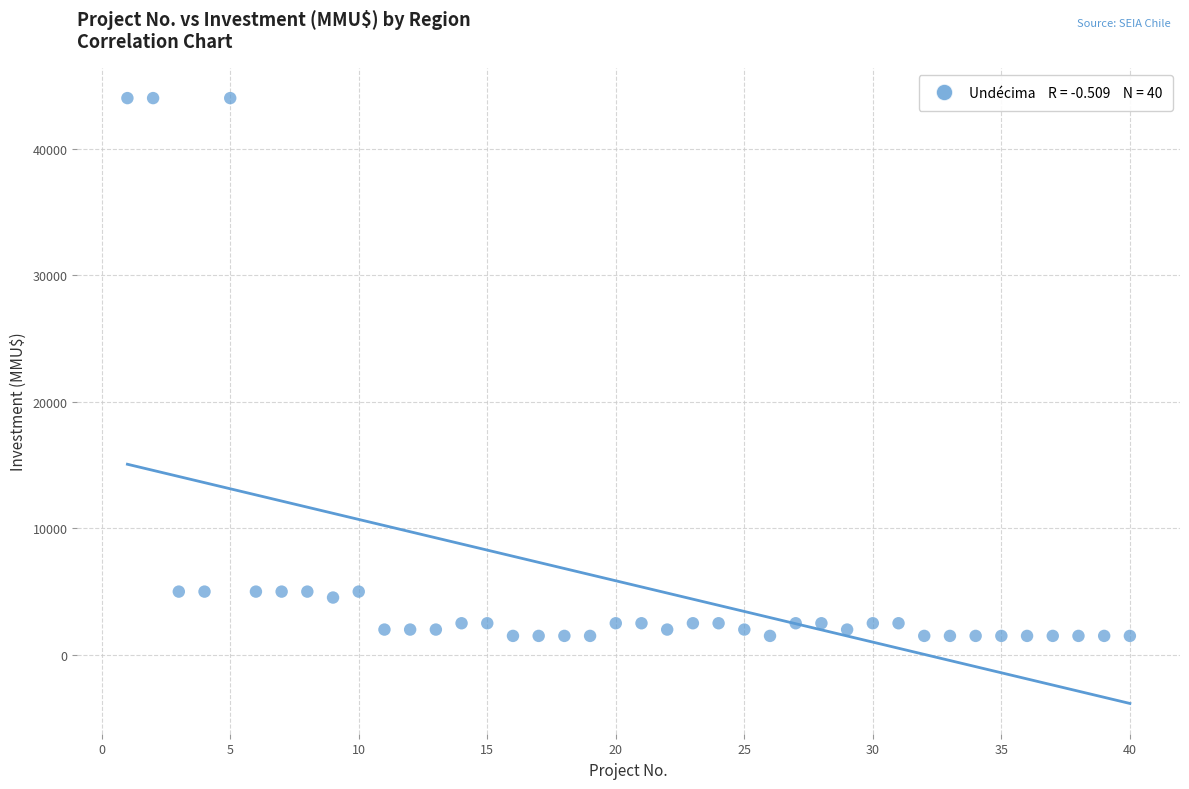

What is the range of Y values (max minus min)?

42500